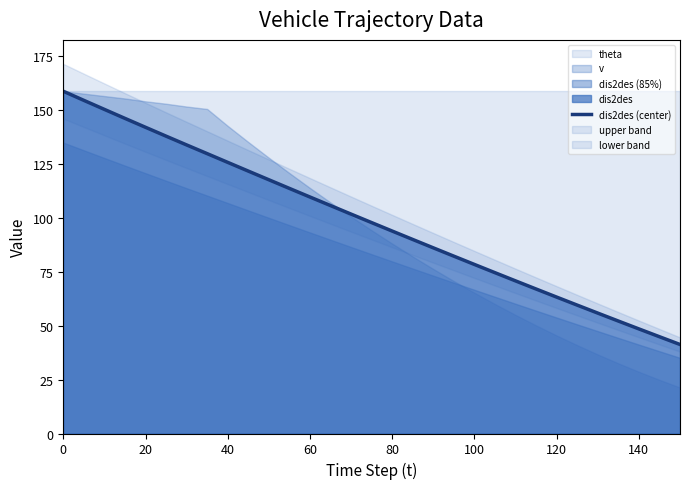

What is the value of the 16th point from the left?

97.8